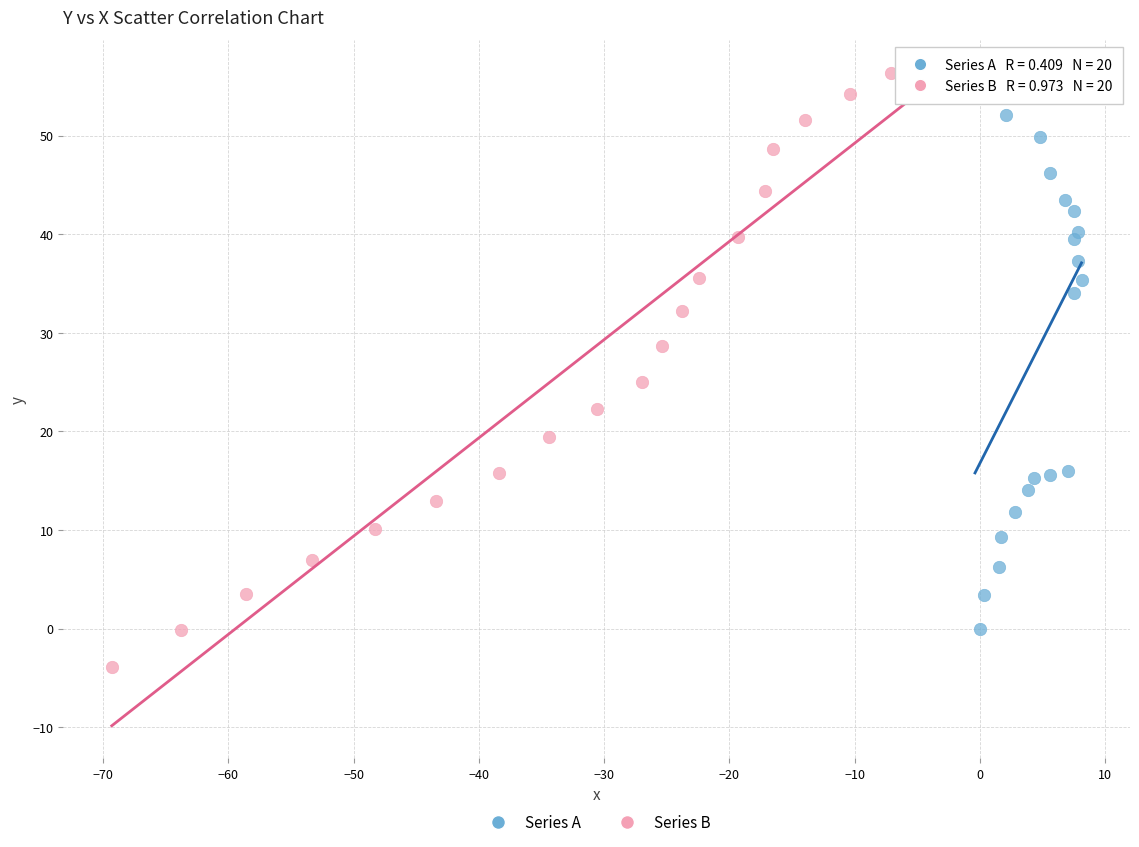

Which series contains the highest Y value?

Series B